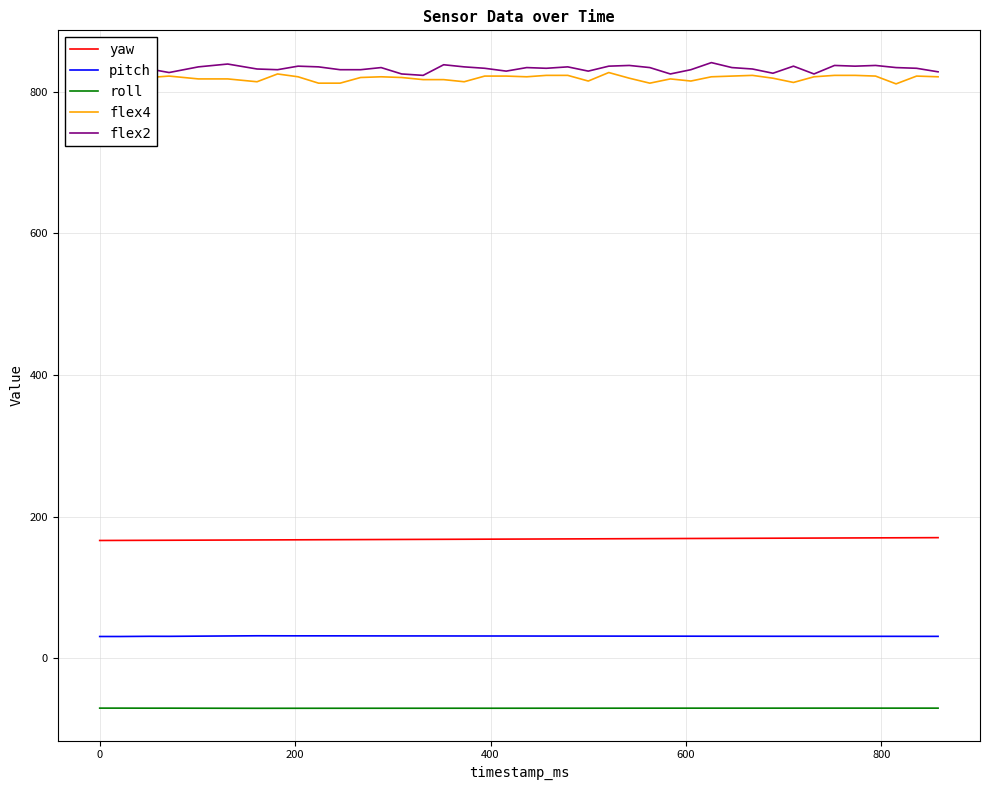

List the series in order of their peak value, highest first.

flex2, flex4, yaw, pitch, roll